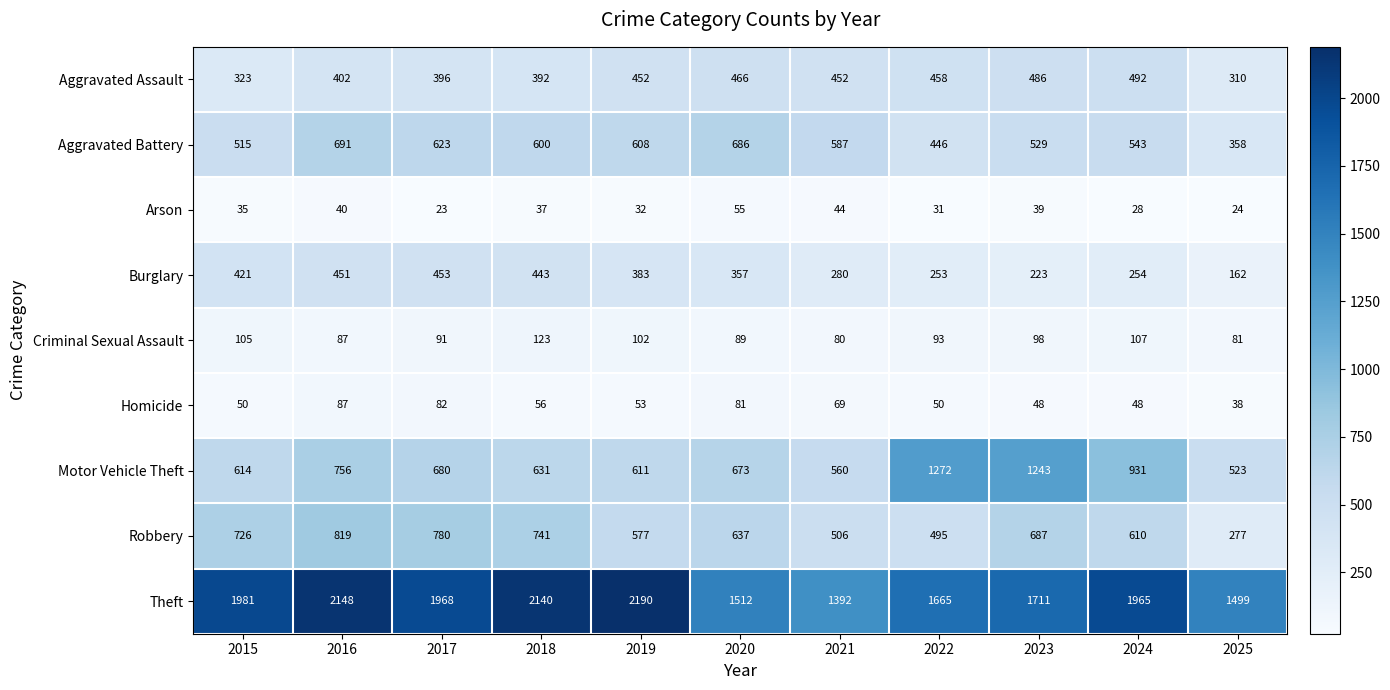

True or false: Homicide has a value of 53 at 2019.

True